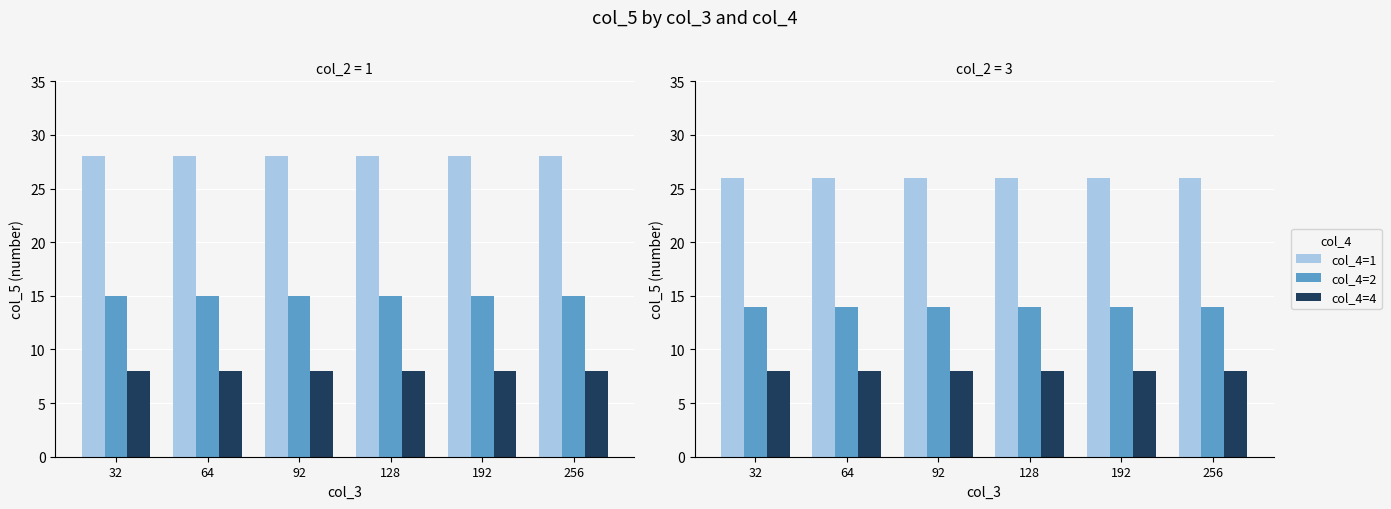

Is the value of col_4=2 at 64 greater than the value of col_4=1 at 256?

No